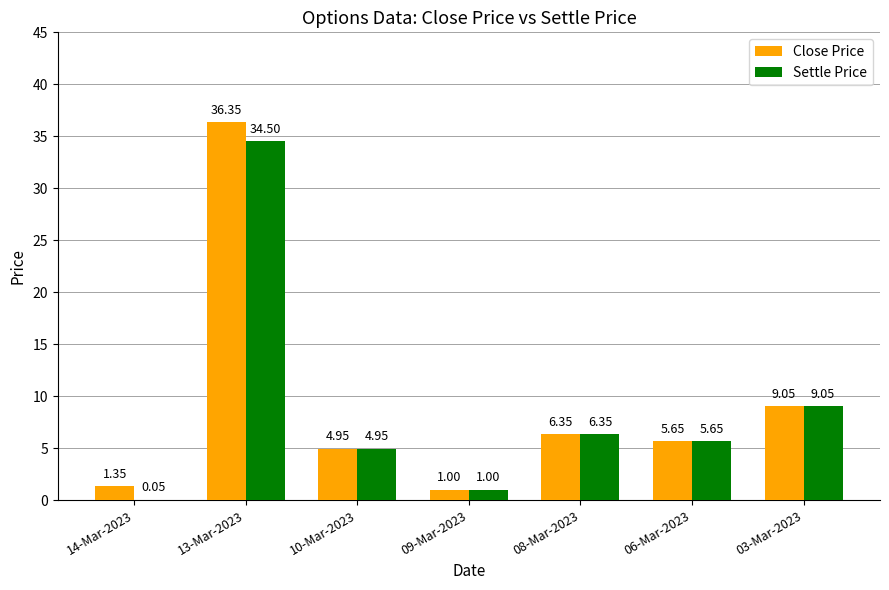

Between 13-Mar-2023 and 10-Mar-2023, which series saw the biggest shift?

Close Price